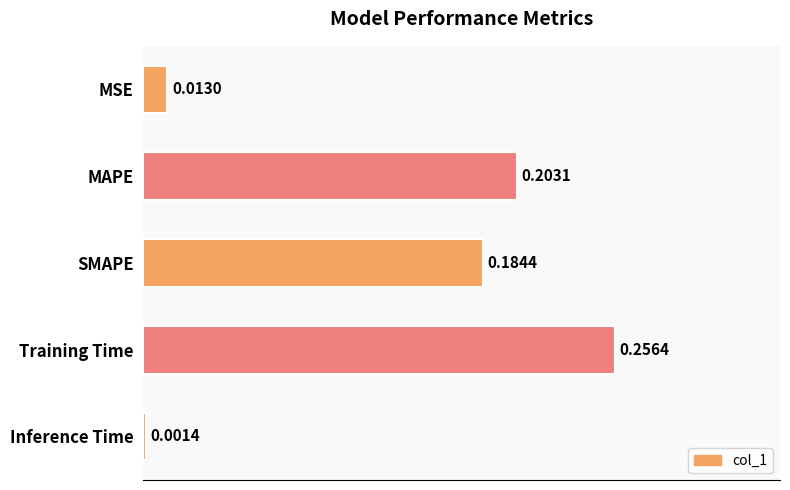

What is the change in value from Training Time to Inference Time?

-0.3